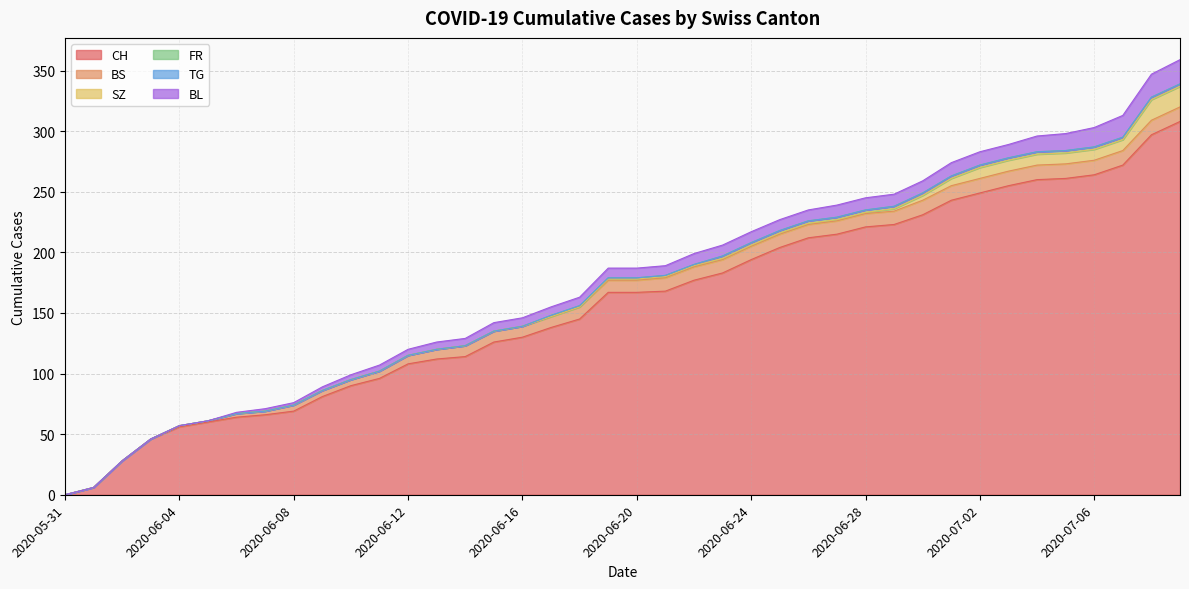

Does the chart display data point markers on the line(s)?

No